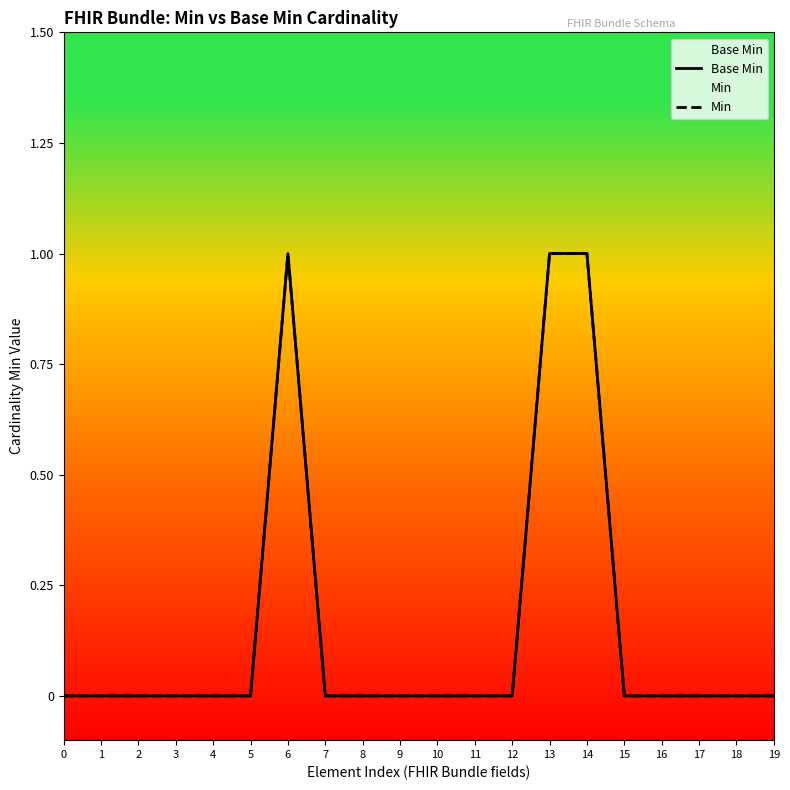

How many values in Base Min are above zero?

3